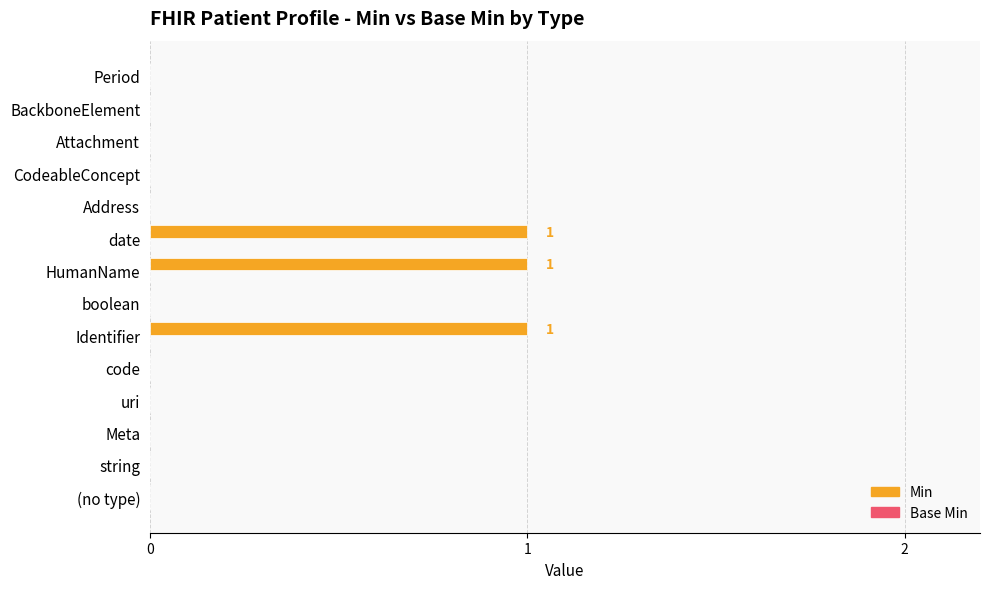

What is the change in value from (no type) to Identifier?

+1